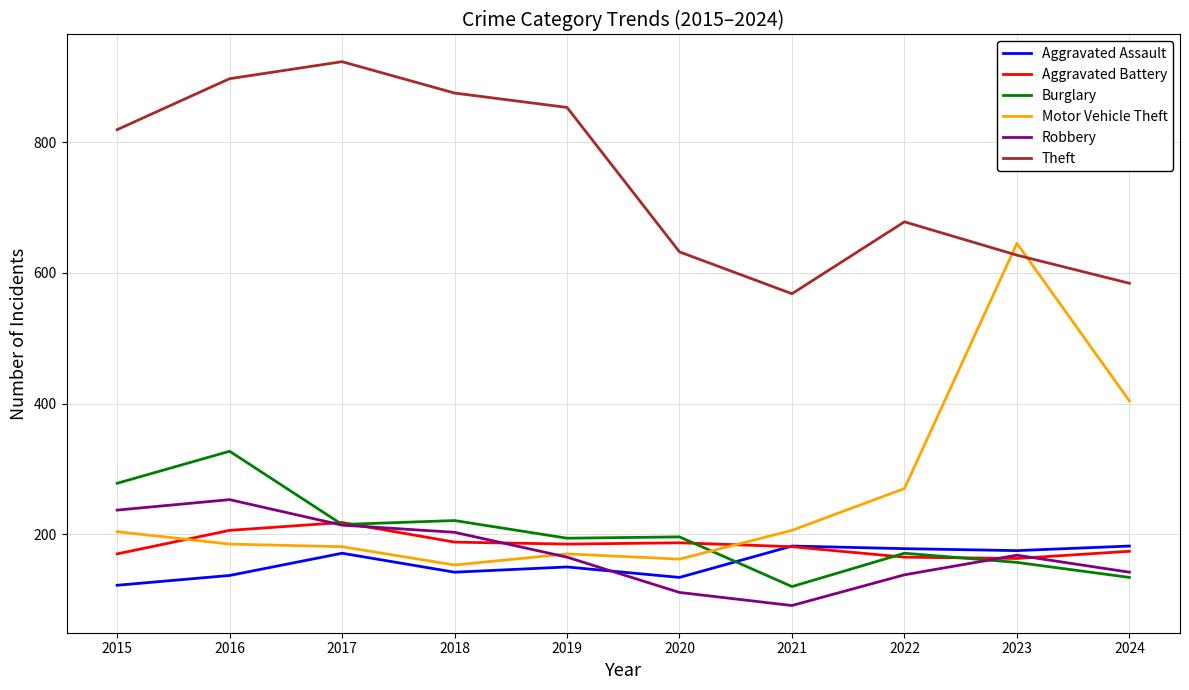

The value of Robbery at 2024 is 142. True or false?

True